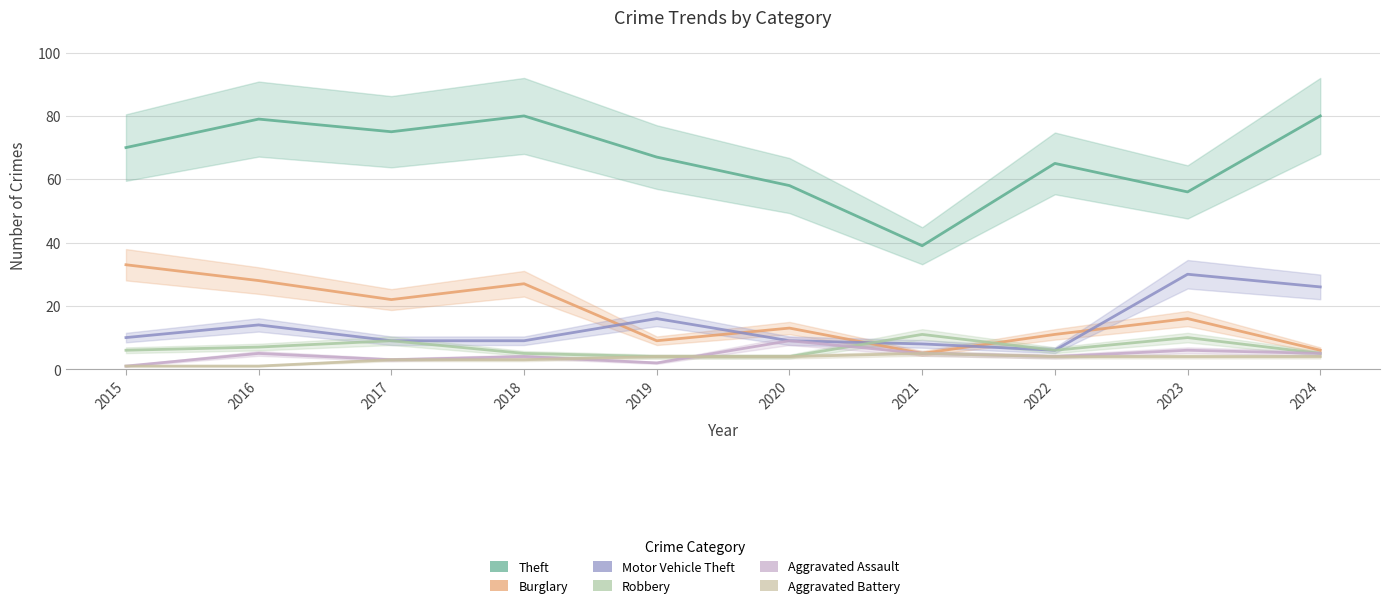

What is the value of the Motor Vehicle Theft point at the 8th from the left?

6